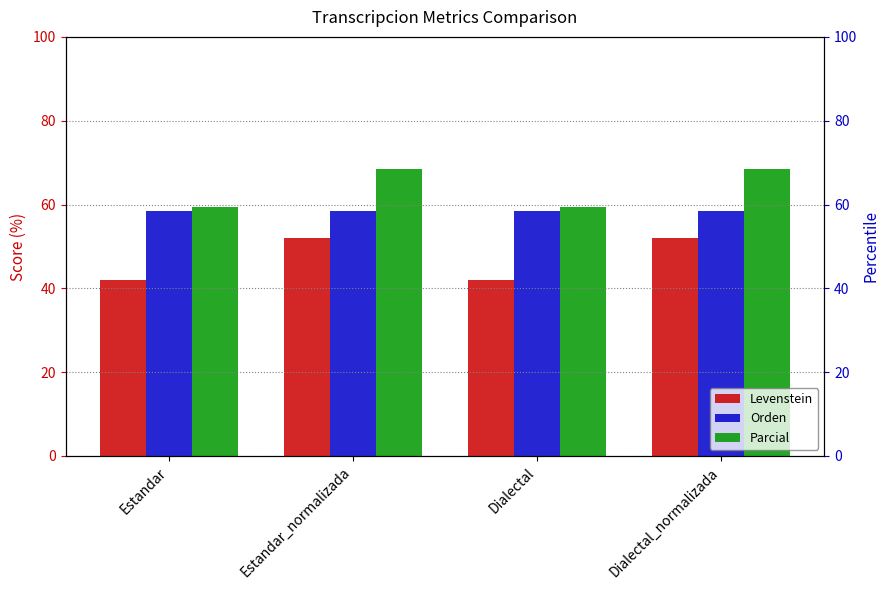

Rank the series by their maximum value, from lowest to highest.

Levenstein, Orden, Parcial